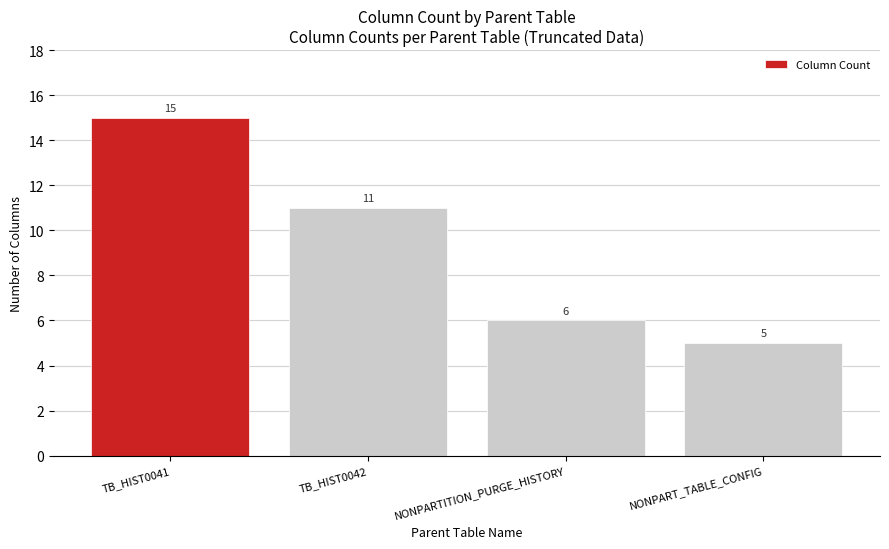

The chart shows a value of 15 at TB_HIST0041. True or false?

True